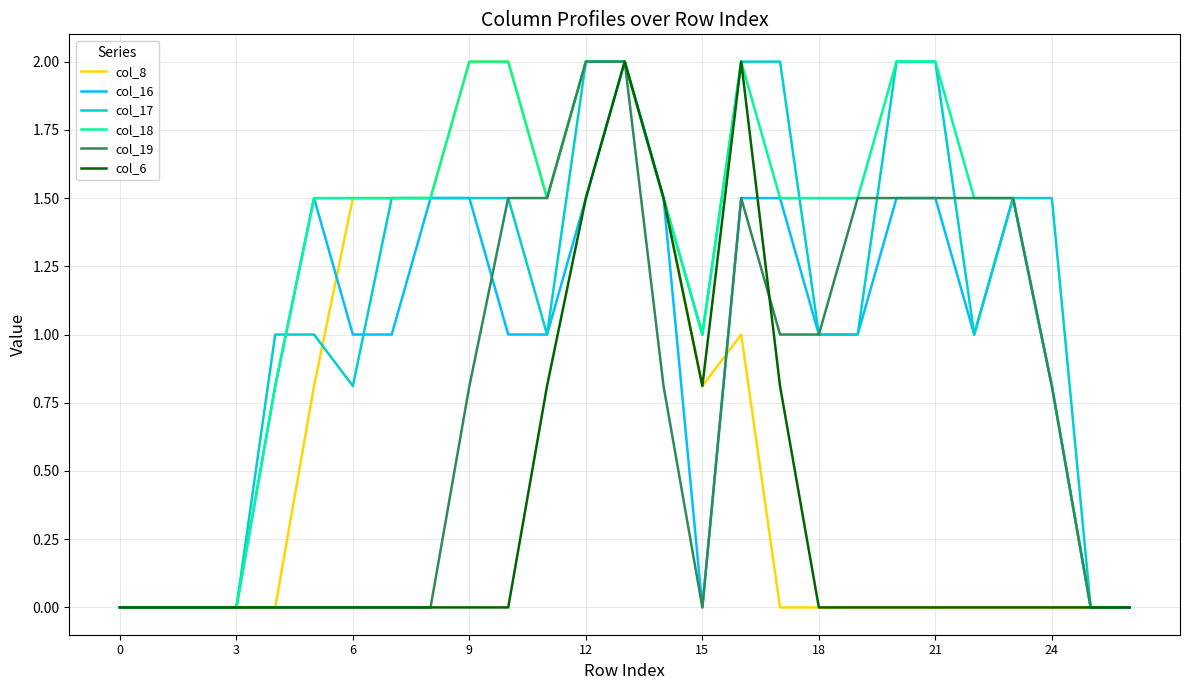

What is the sum of all col_8 values?

18.1